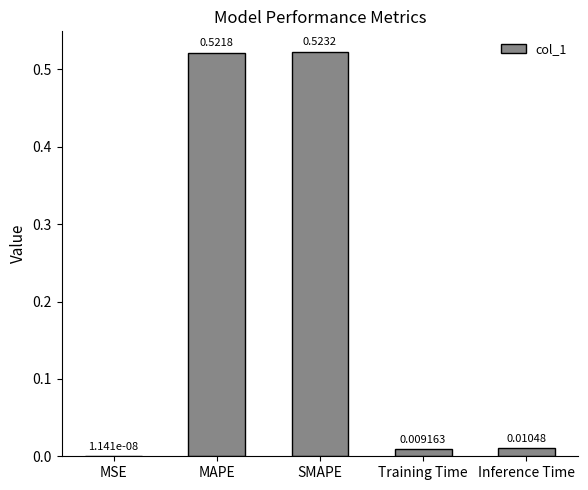

At which label is the value closest to 0?

MSE